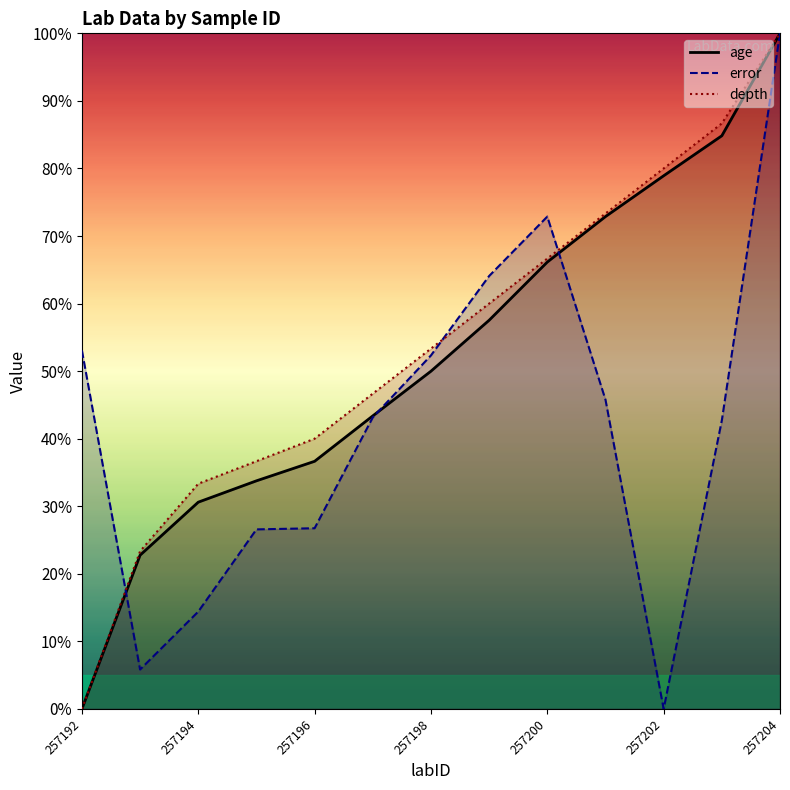

Reading left to right, transcribe all the data shown in this chart.

age: 0.0	22.8	30.6	33.8	36.7	43.4	50.0	57.5	66.1	72.9	78.9	84.8	100.0
error: 53.1	5.8	14.4	26.6	26.7	43.1	52.3	64.1	72.9	45.8	0.0	42.7	100.0
depth: 0.0	23.3	33.3	36.7	40.0	46.7	53.3	60.0	66.7	73.3	80.0	86.7	100.0